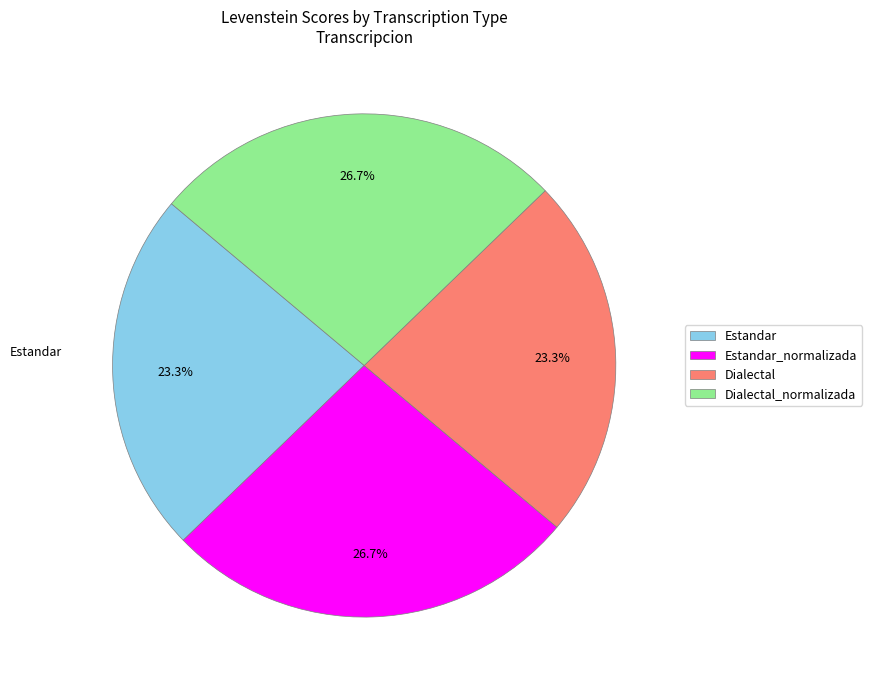

To the nearest percent, what percentage of the pie is Estandar?

23%